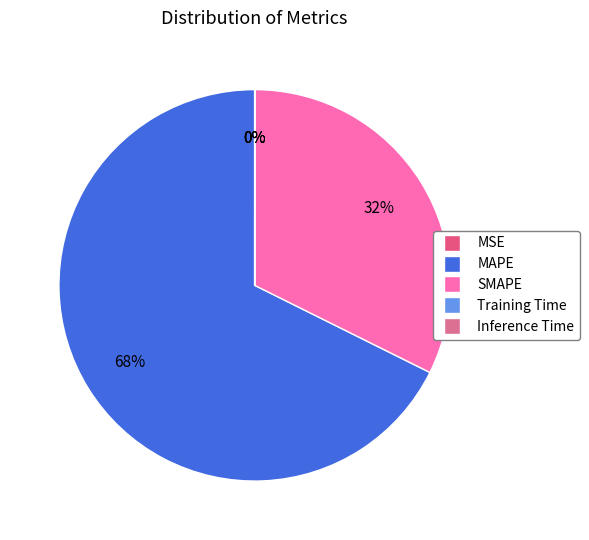

What is the smallest slice in the pie chart?

Inference Time